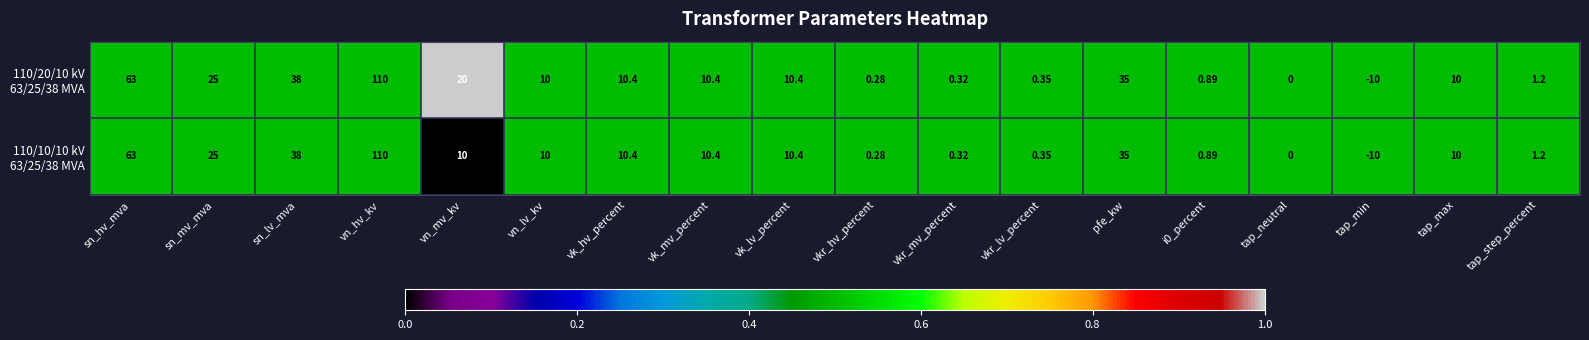

At which category is the sum across all series the highest?

vn_hv_kv